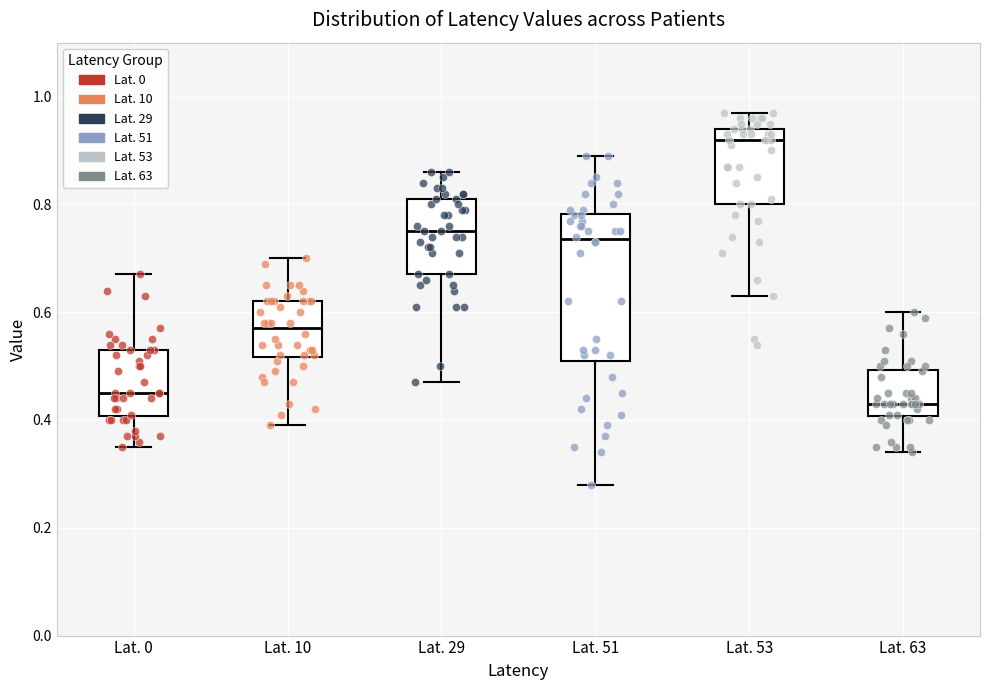

Where does the upper whisker of the box for Lat. 51 end on the y-axis? The values are not printed on the chart, so give them approximately, as read against the axis.

0.90